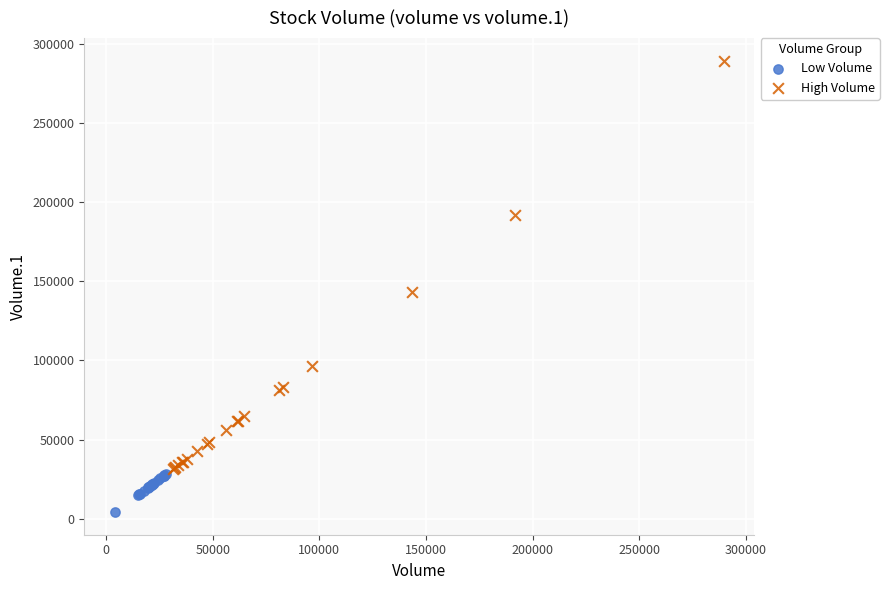

Which series contains the lowest Y value?

Low Volume